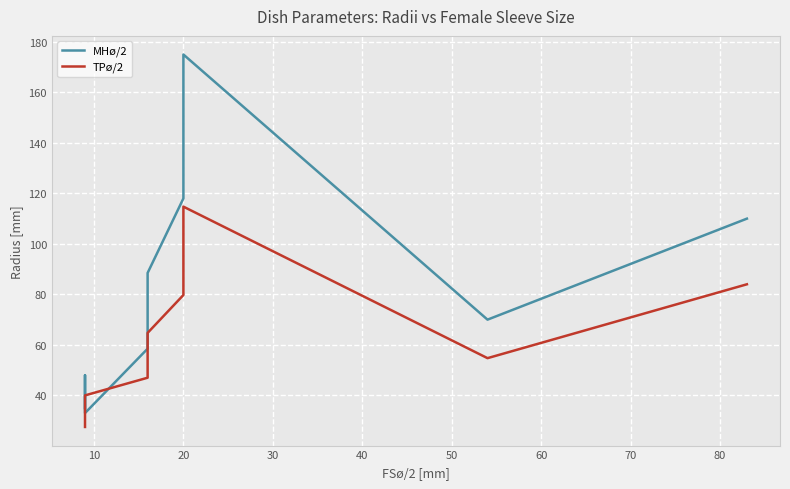

What is the difference between the second highest and second lowest values in the MHø/2 series?

115.0